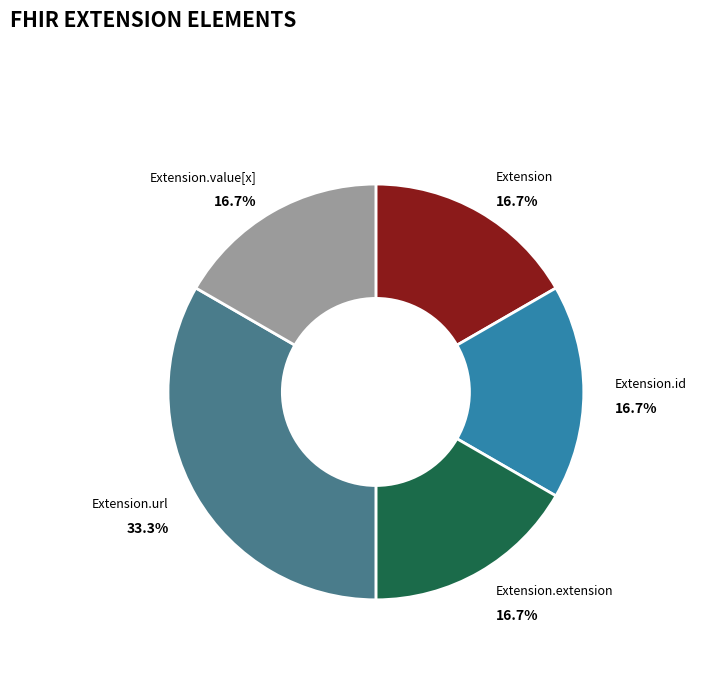

Is there a majority slice in this chart?

No